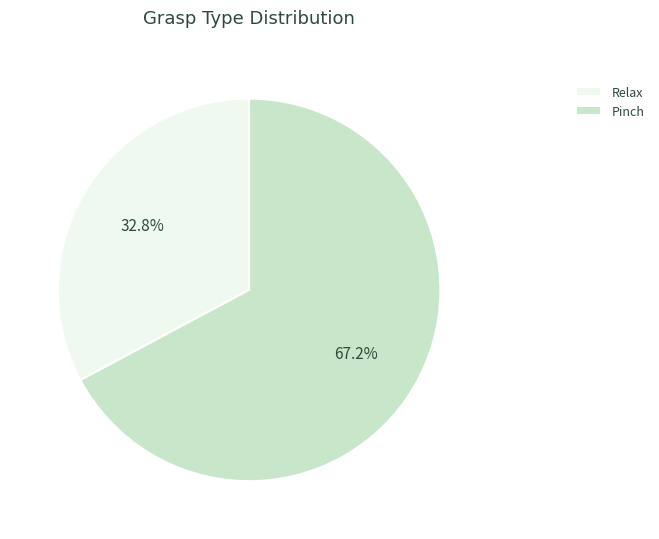

What is the smallest slice in the pie chart?

Relax